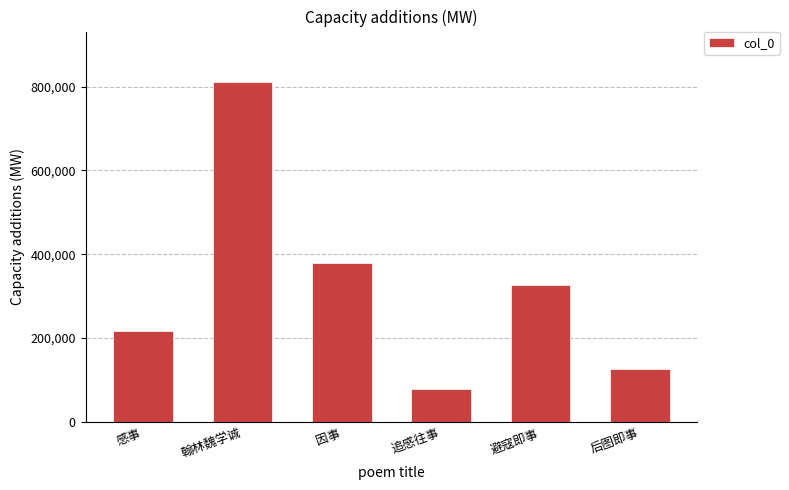

What is the label of the 4th bar from the right?

因事